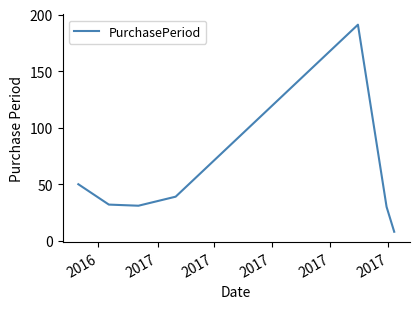

How many lines are shown in the chart?

1